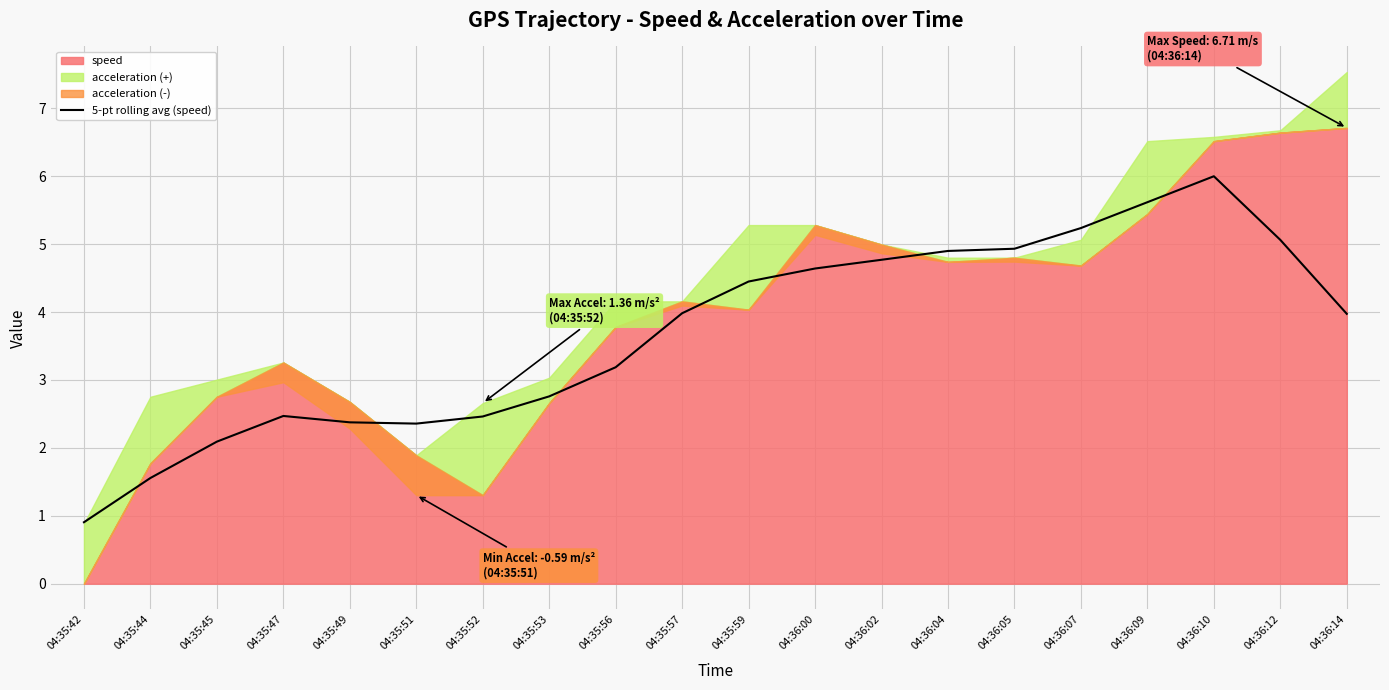

What is the maximum value for 5-pt rolling avg (speed)?

6.0